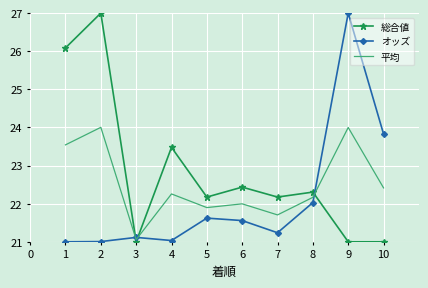

What is the approximate value of 総合値 at 3?

21.0